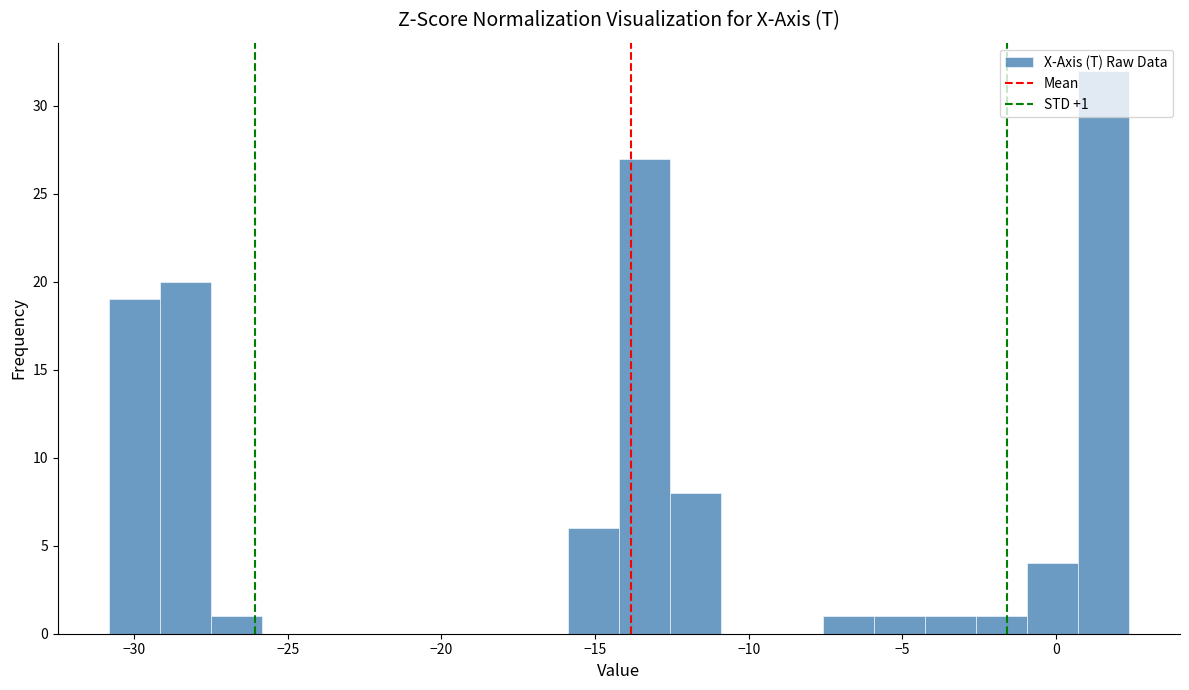

Around what value on the x-axis is the tallest bar? Give the approximate position of its centre, as read against the axis.

1.5